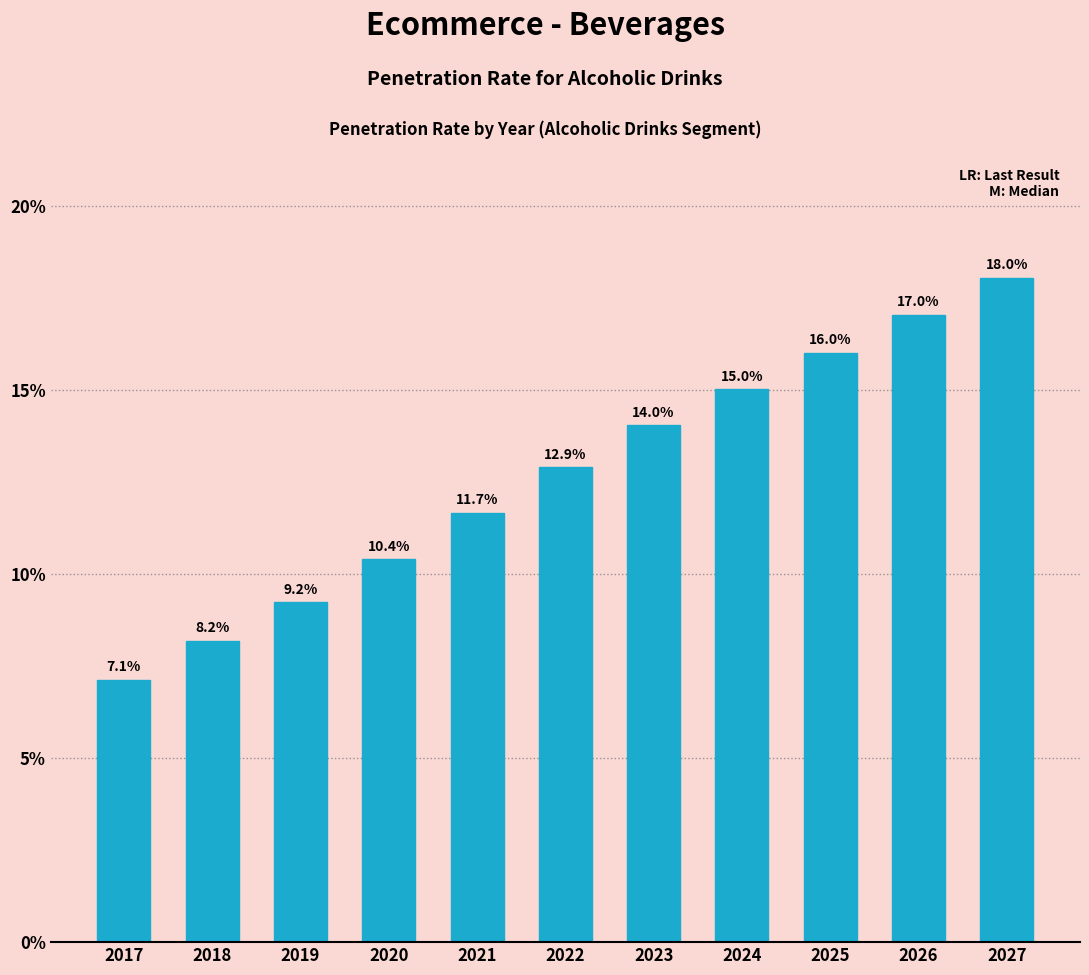

Reading left to right, list all the values displayed in this chart.

7.1	8.2	9.2	10.4	11.7	12.9	14.0	15.0	16.0	17.0	18.0